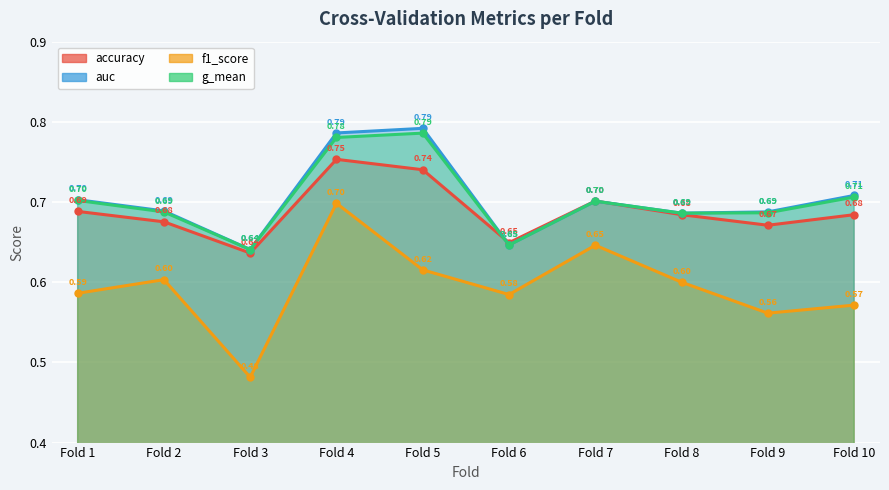

The value of g_mean at Fold 6 is 0.6. True or false?

True